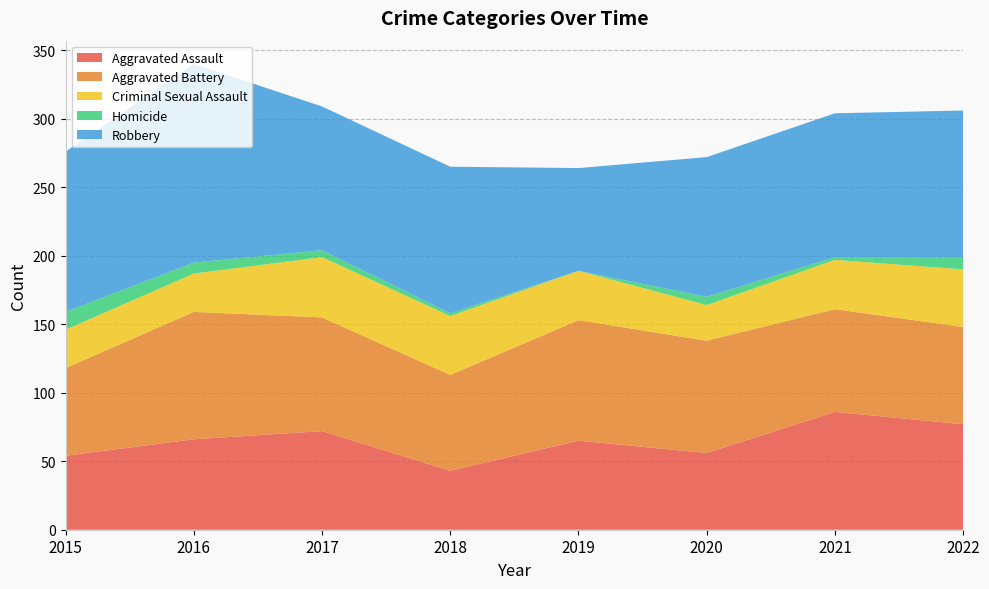

Reading right to left, transcribe all the data shown in this chart.

Aggravated Assault: 77	86	56	65	43	72	66	54
Aggravated Battery: 71	75	82	88	70	83	93	64
Criminal Sexual Assault: 42	36	26	36	43	44	28	28
Homicide: 9	2	6	0	2	5	8	13
Robbery: 107	105	102	75	107	105	145	117